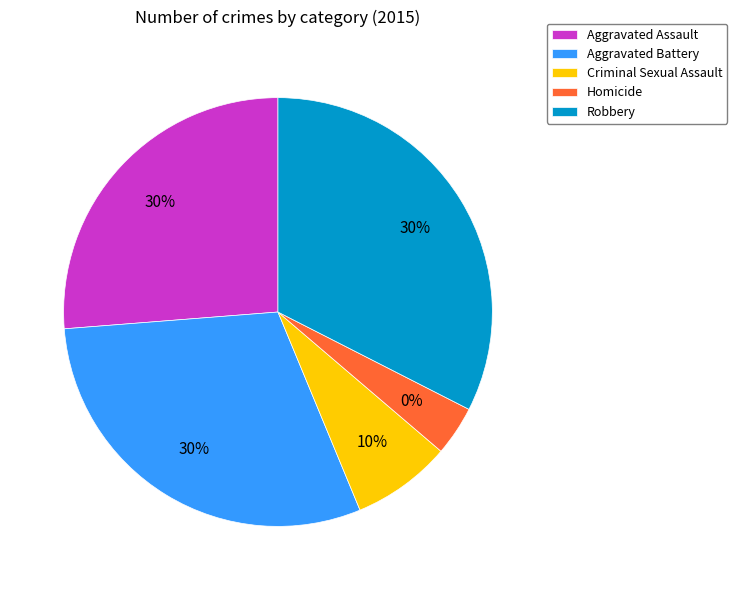

What portion of the pie excludes Homicide?

96.2%